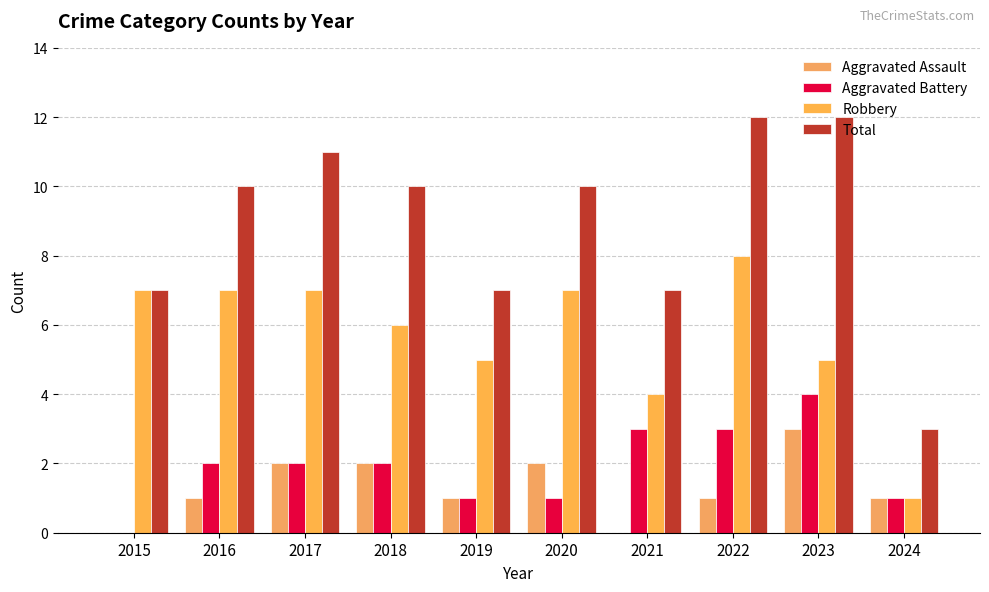

Which label corresponds to the largest value in the chart?

2022